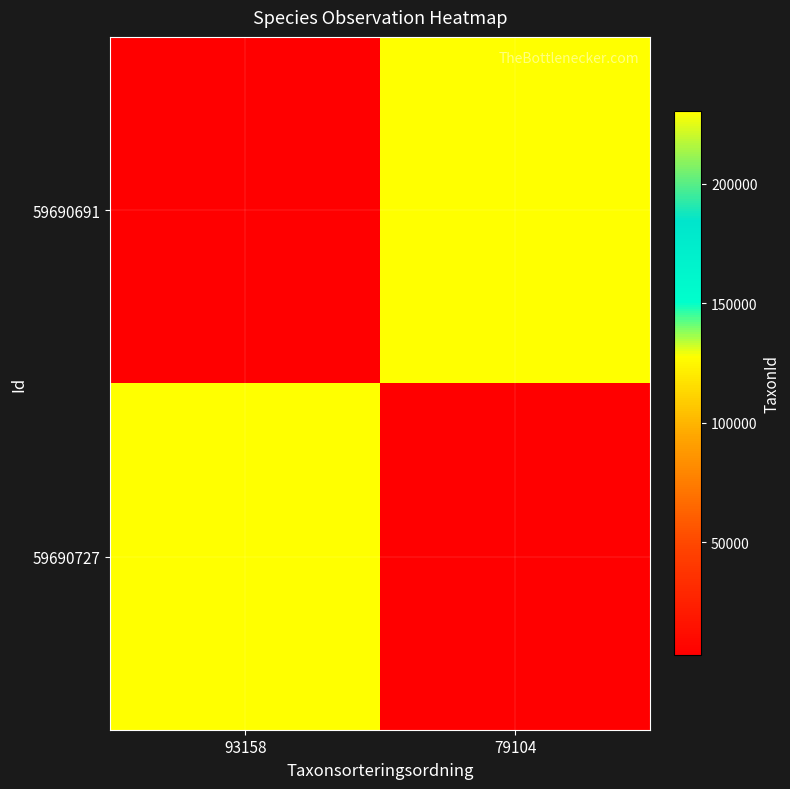

What is the minimum value shown in the chart?

2818